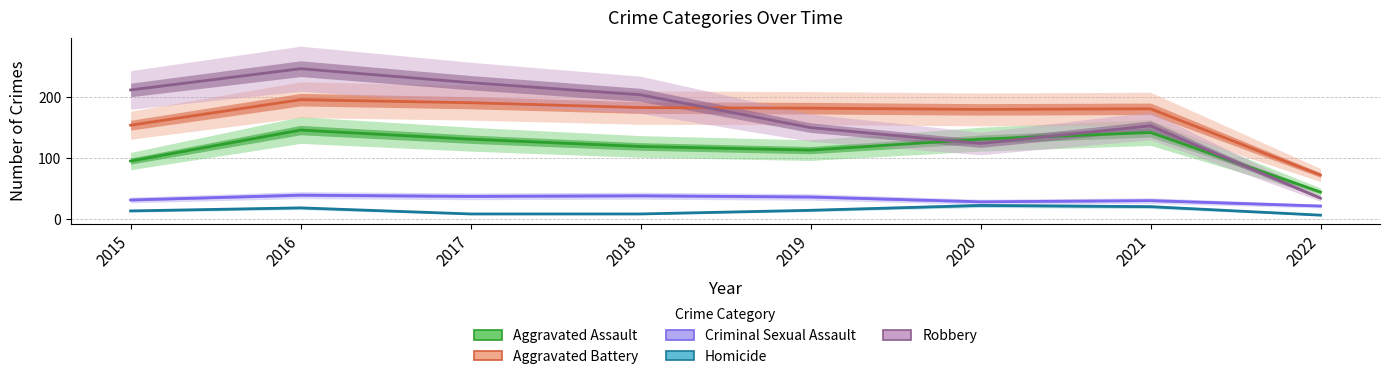

How many interior local peaks does the Robbery series have?

2